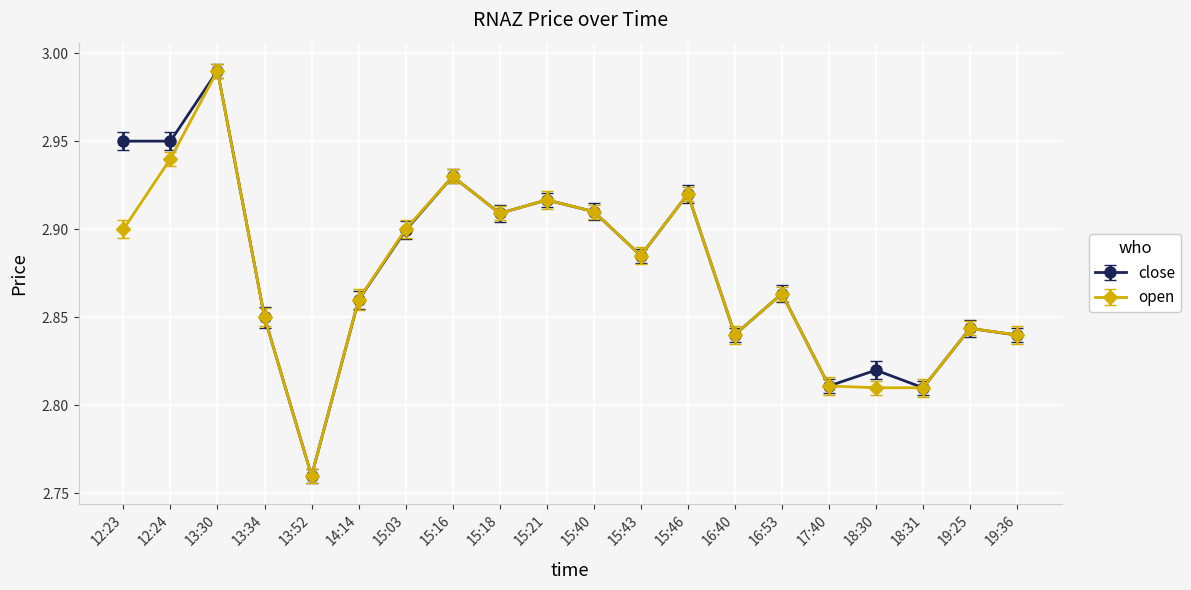

The close series shows 1.9 at 13:34. True or false?

False